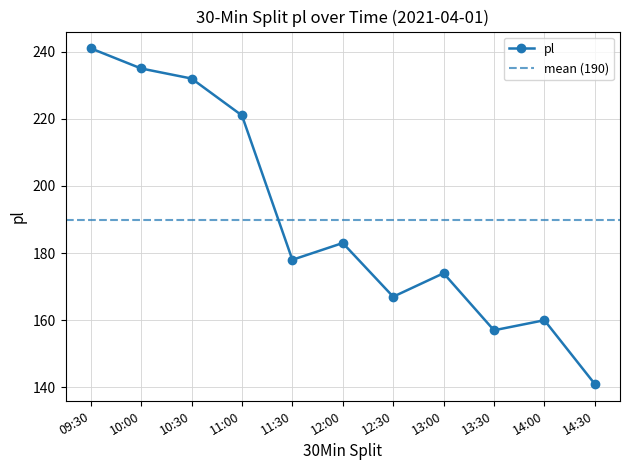

Between 11:00 and 12:30, which is larger?

11:00